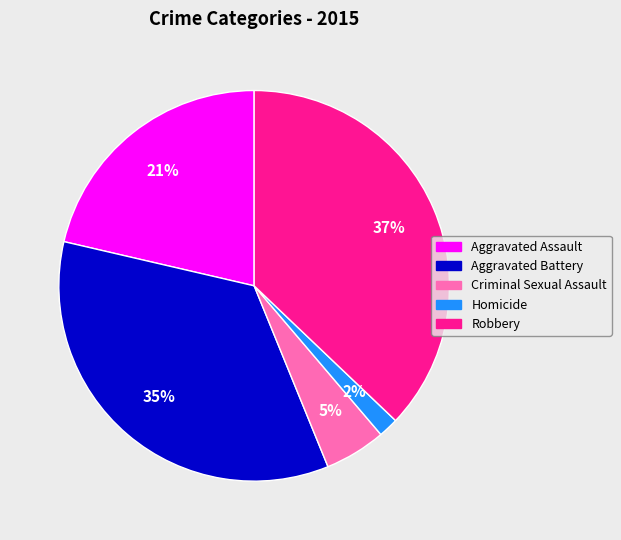

What percentage is the Aggravated Battery slice, to the nearest percent?

35%